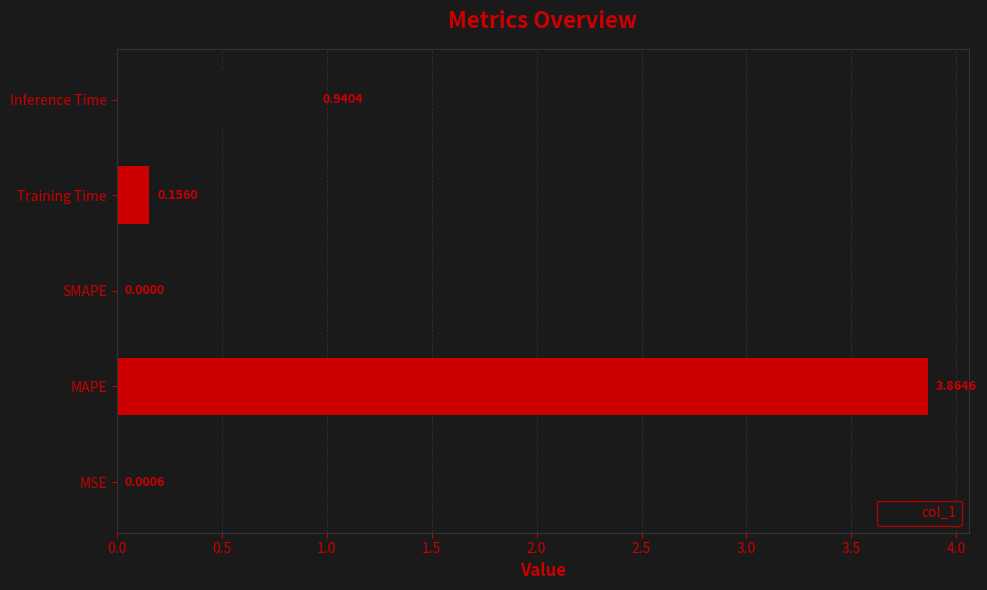

Which has a higher value, MSE or Training Time?

Training Time